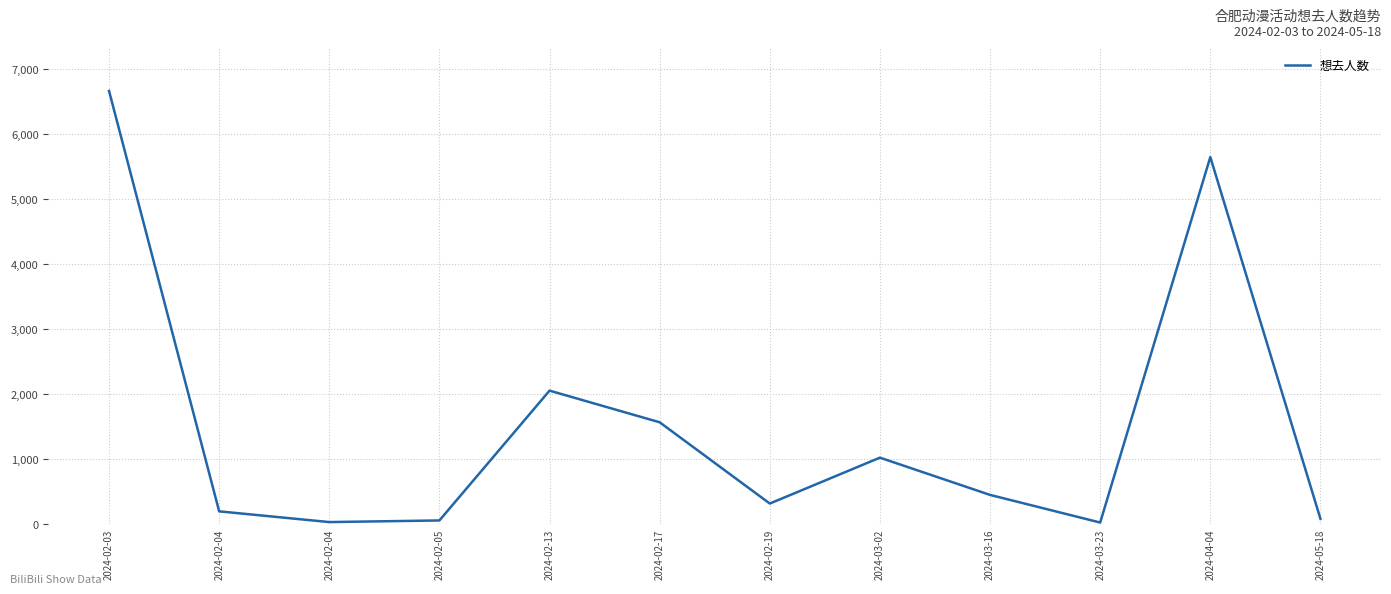

Is this an area chart (filled region under the line)?

No